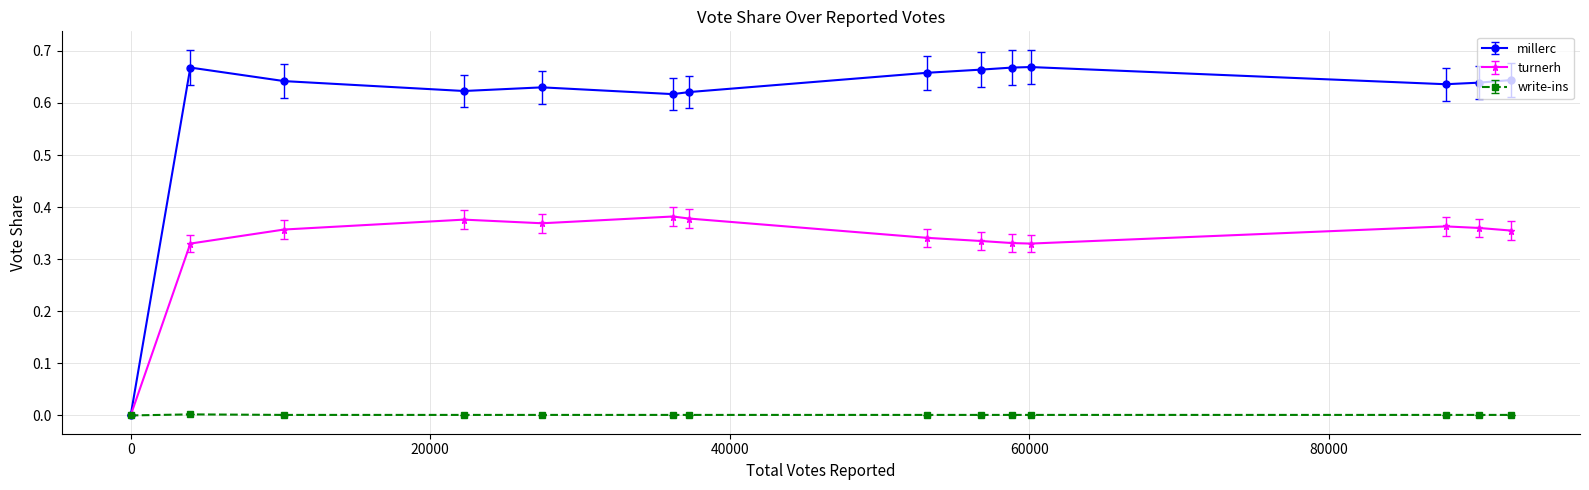

Rank the series by their maximum value, from highest to lowest.

millerc, turnerh, write-ins